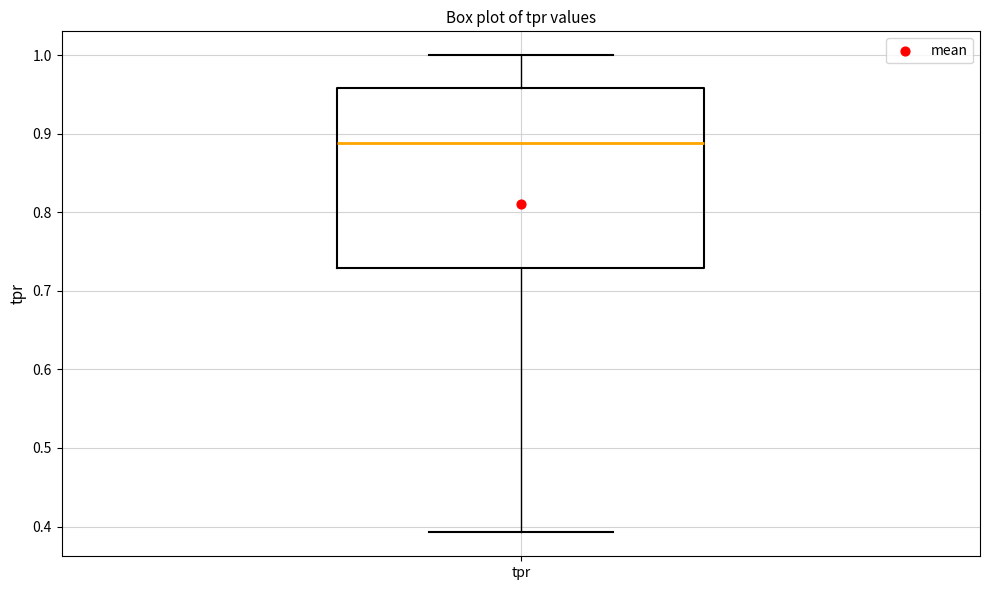

Where is the upper edge of the box for tpr on the y-axis? The values are not printed on the chart, so give them approximately, as read against the axis.

0.96